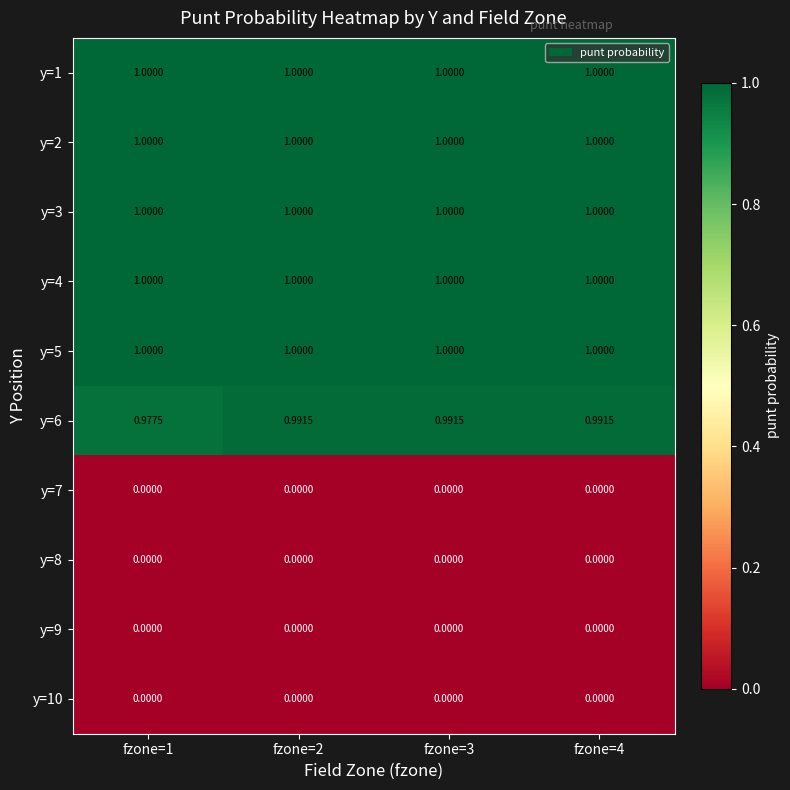

What is the maximum value shown in the chart?

1.0